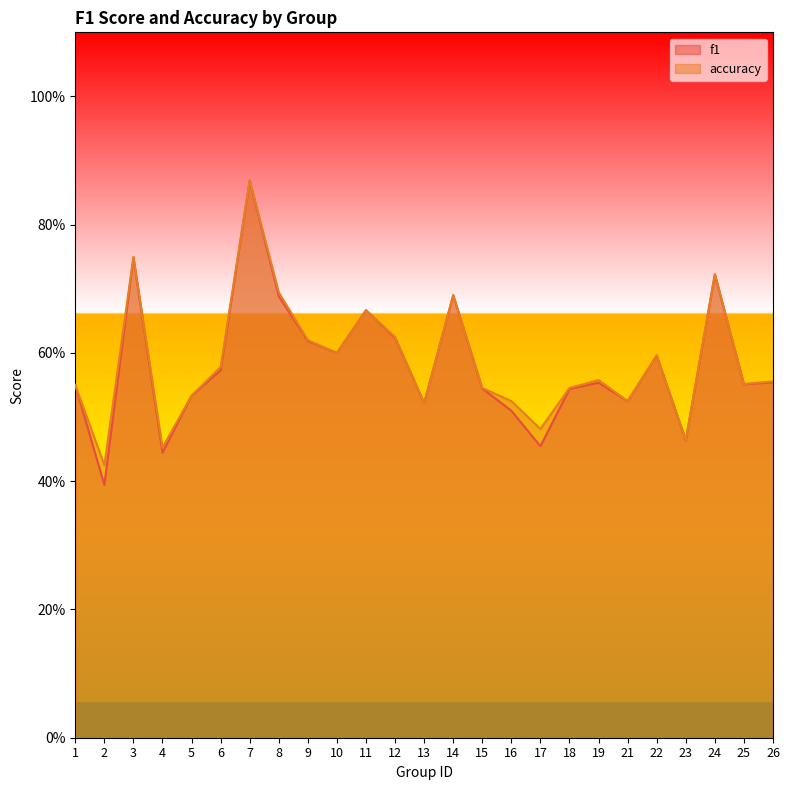

The accuracy series shows 0.7 at 24. True or false?

True